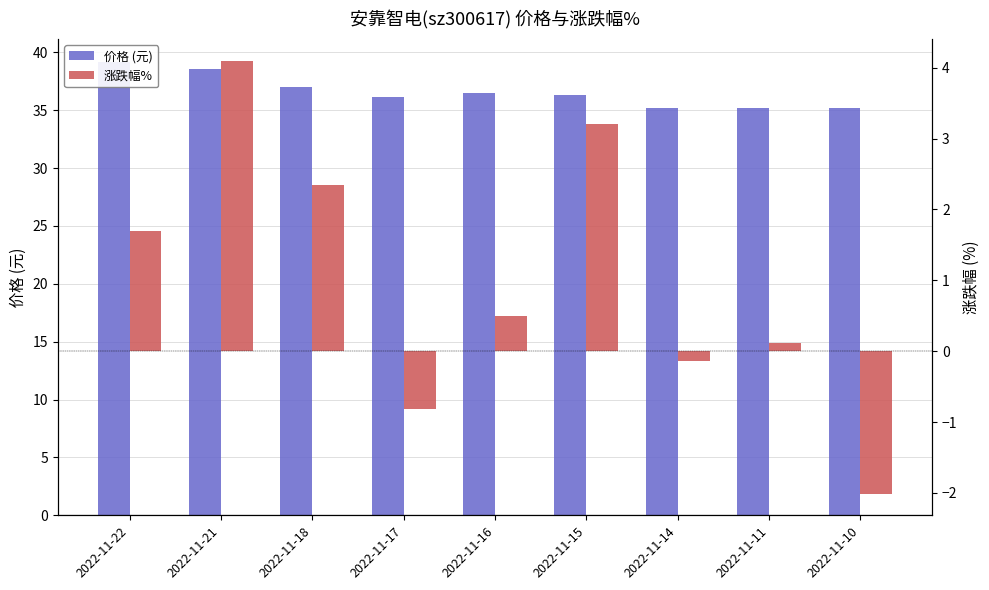

Which category has the lowest value across all series?

2022-11-10